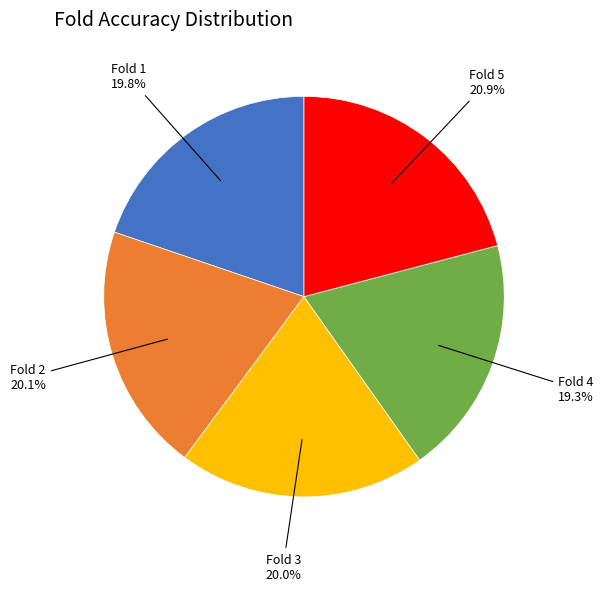

Which category has the biggest portion of the pie?

Fold 5